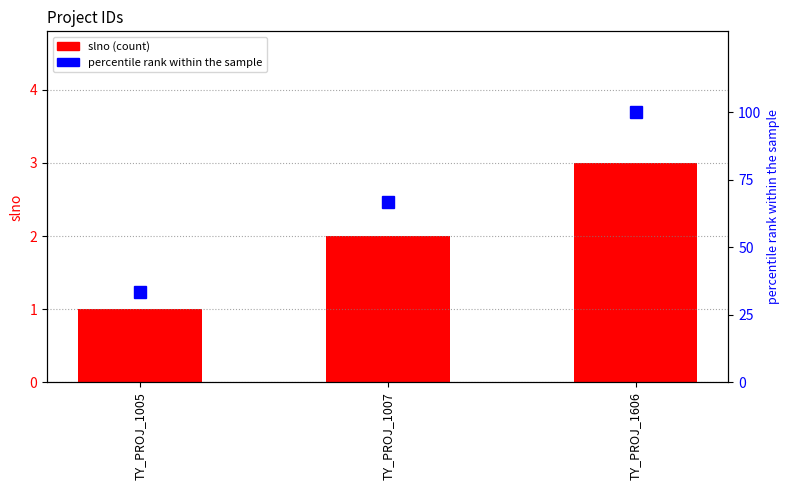

Which category has the lowest value in the slno series?

TY_PROJ_1005